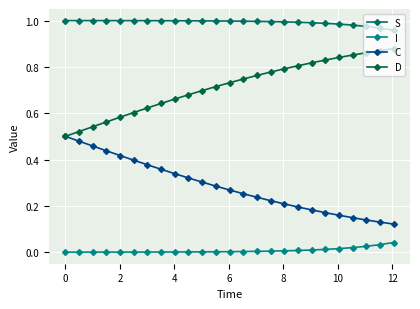

How many lines are shown in the chart?

4